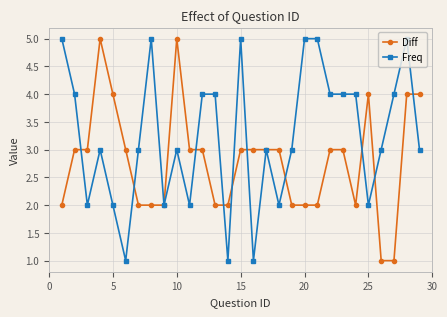

Reading right to left, what are all the values shown in this chart?

Diff: 4	4	1	1	4	2	3	3	2	2	2	3	3	3	3	2	2	3	3	5	2	2	2	3	4	5	3	3	2
Freq: 3	5	4	3	2	4	4	4	5	5	3	2	3	1	5	1	4	4	2	3	2	5	3	1	2	3	2	4	5